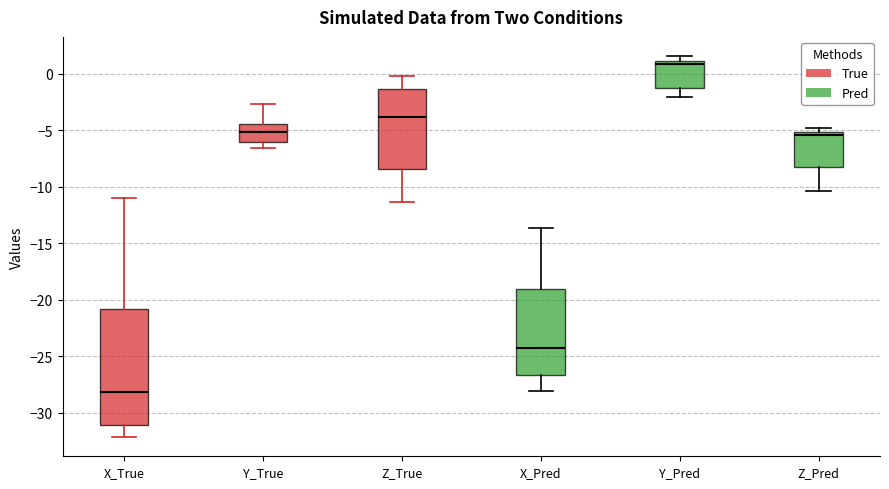

Reading left to right, read every box against the y-axis: the position of its median line, the range the box covers, and the ends of its whiskers. The values are not printed on the chart, so give them approximately, as read against the axis.

X_True: median -28.0, box -31.0 to -21.0, whiskers -32.0 to -11.0
Y_True: median -5.0, box -6.0 to -4.5, whiskers -6.5 to -2.5
Z_True: median -4.0, box -8.5 to -1.5, whiskers -11.5 to 0.0
X_Pred: median -24.5, box -26.5 to -19.0, whiskers -28.0 to -13.5
Y_Pred: median 1.0 (just below the box's upper edge), box -1.0 to 1.0, whiskers -2.0 to 1.5
Z_Pred: median -5.5, box -8.5 to -5.0, whiskers -10.5 to -5.0 (just above the box's upper edge)